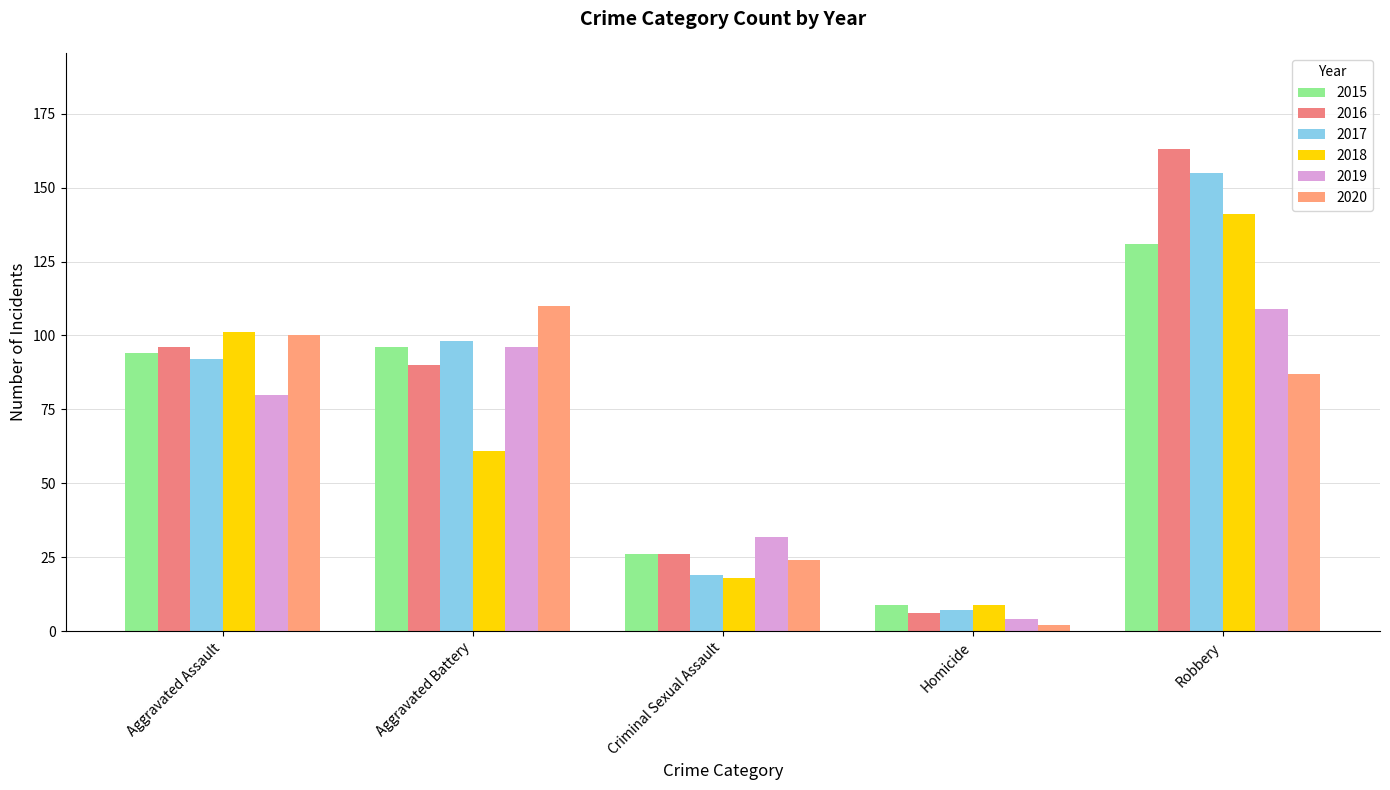

At which label does 2016 first exceed 90?

Aggravated Assault